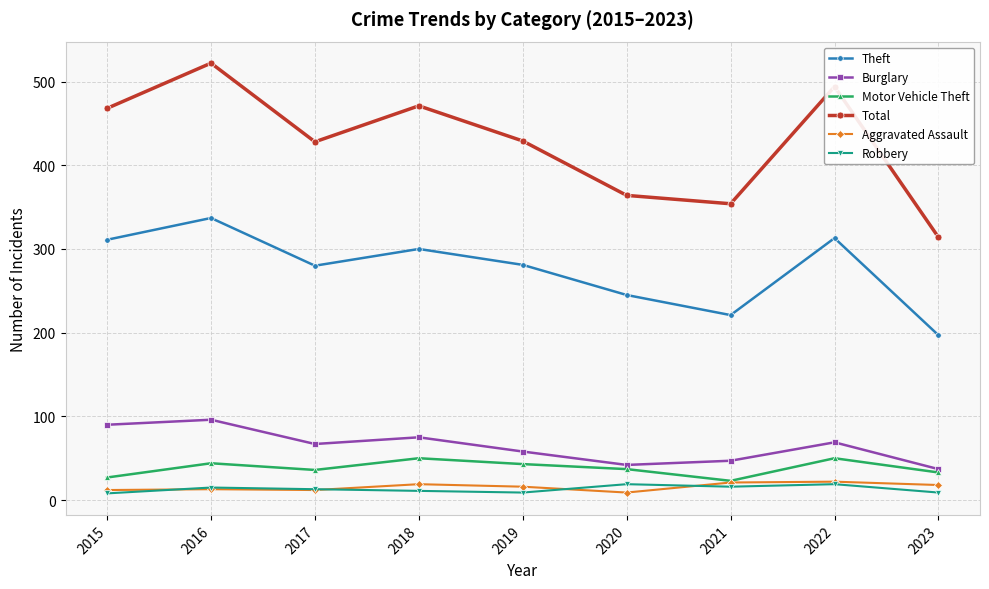

True or false: Total and Burglary intersect in this chart.

False